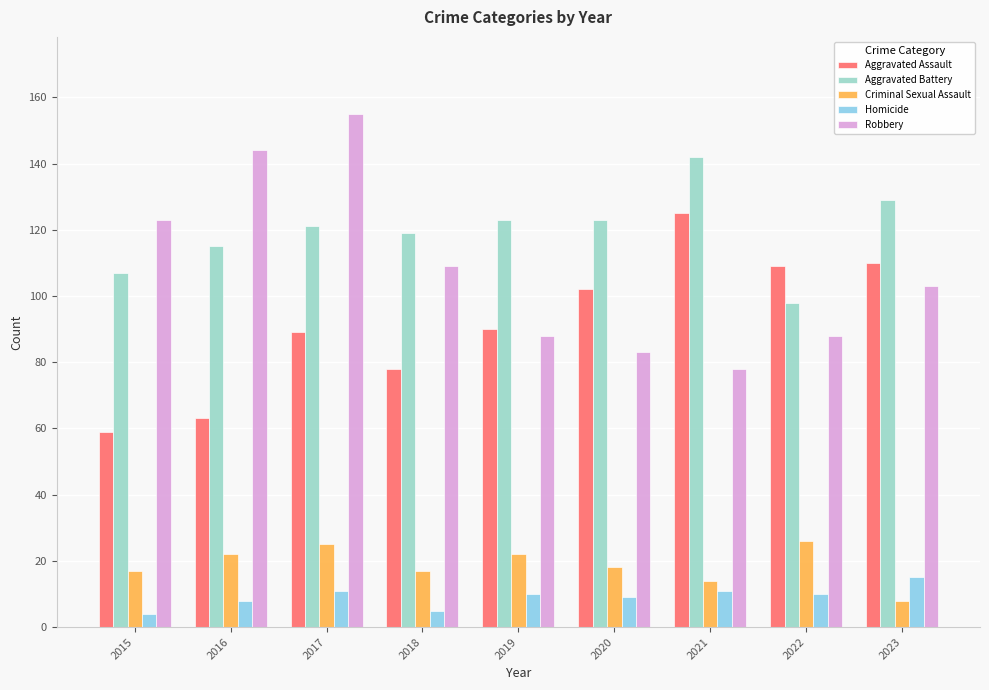

What is the smallest value displayed?

4